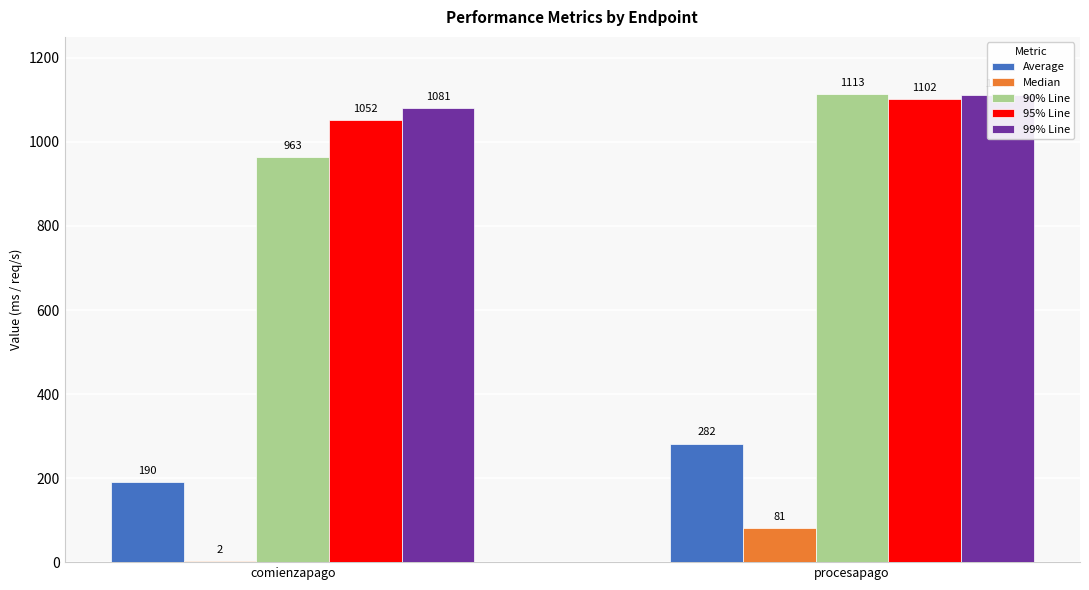

Between comienzapago and procesapago, which series saw the biggest shift?

90% Line